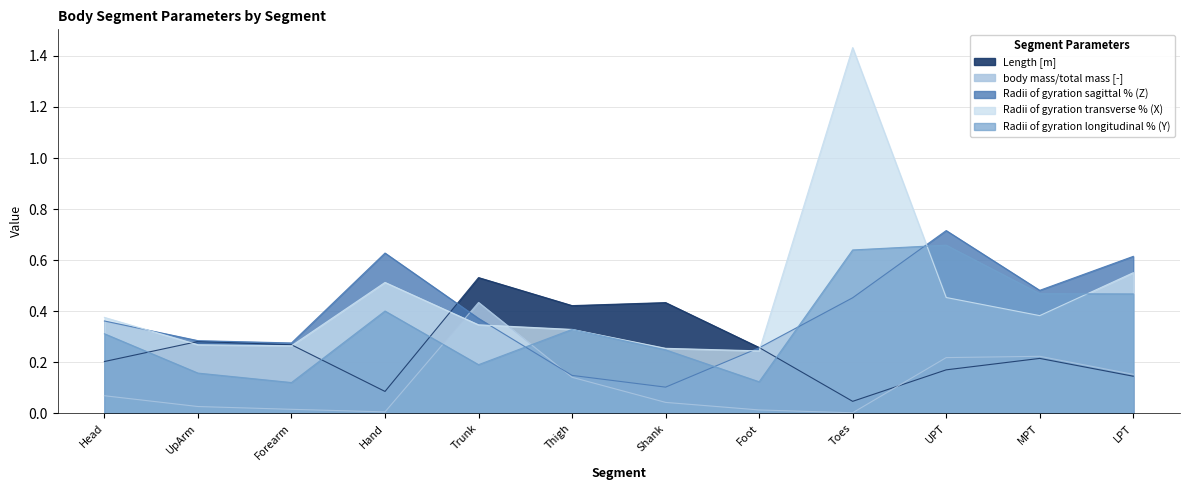

At which category does Radii of gyration sagittal % (Z) reach its first local valley?

Forearm